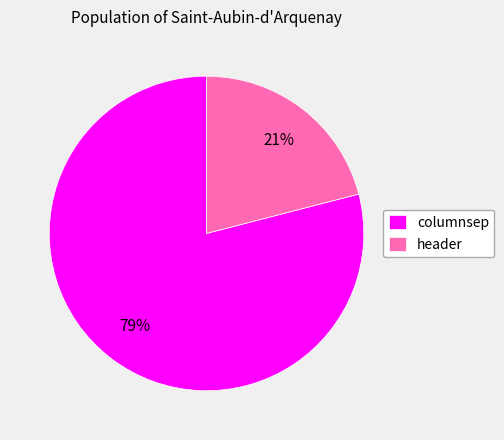

What is the largest slice in the pie chart?

columnsep